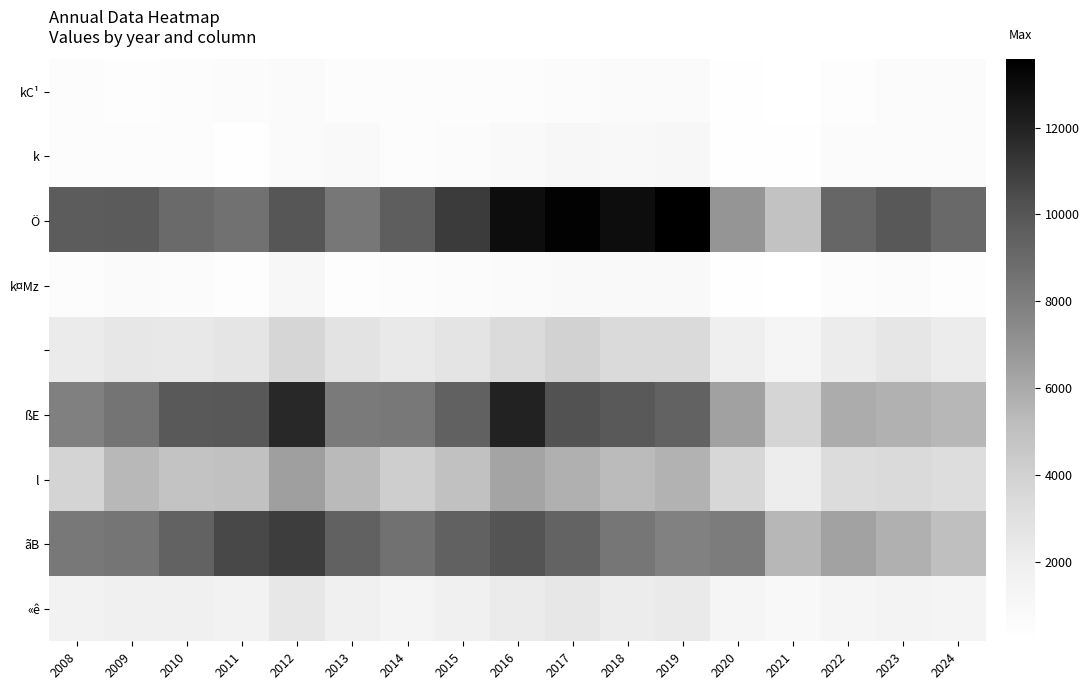

What is the maximum value shown in the chart?

13570